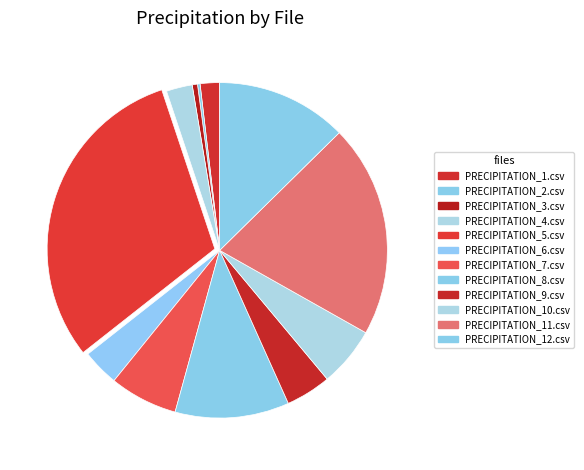

Rank the categories by value from highest to lowest.

PRECIPITATION_5.csv, PRECIPITATION_11.csv, PRECIPITATION_12.csv, PRECIPITATION_8.csv, PRECIPITATION_7.csv, PRECIPITATION_10.csv, PRECIPITATION_9.csv, PRECIPITATION_6.csv, PRECIPITATION_4.csv, PRECIPITATION_1.csv, PRECIPITATION_3.csv, PRECIPITATION_2.csv